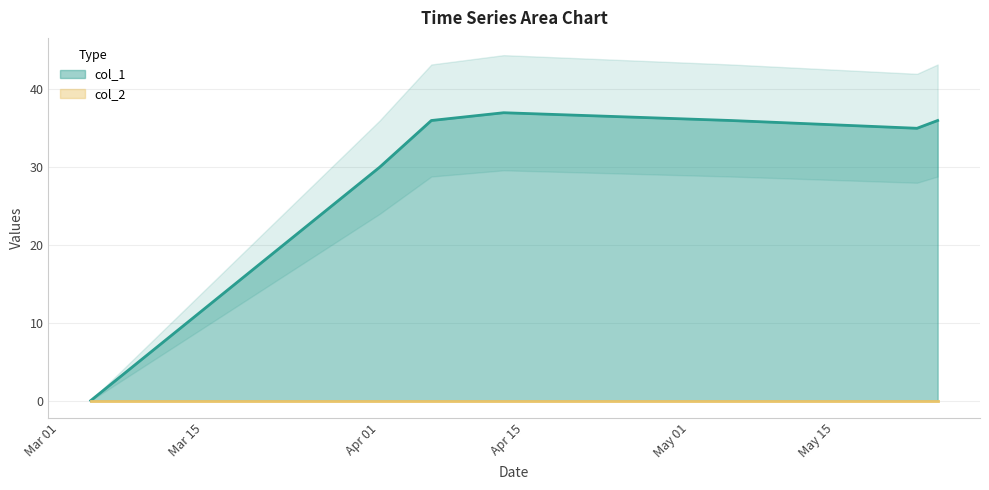

The chart shows a value of 19 at 1649810017. True or false?

False